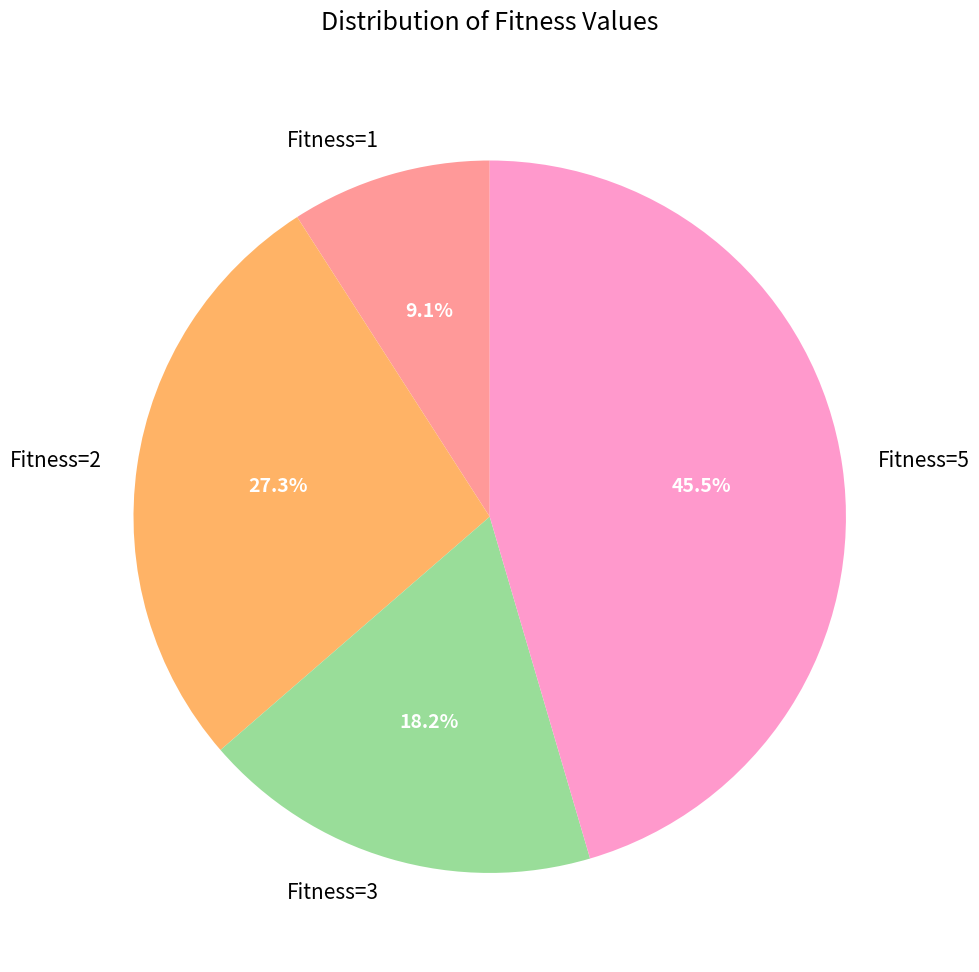

Which category has the smallest portion of the pie?

Fitness=1